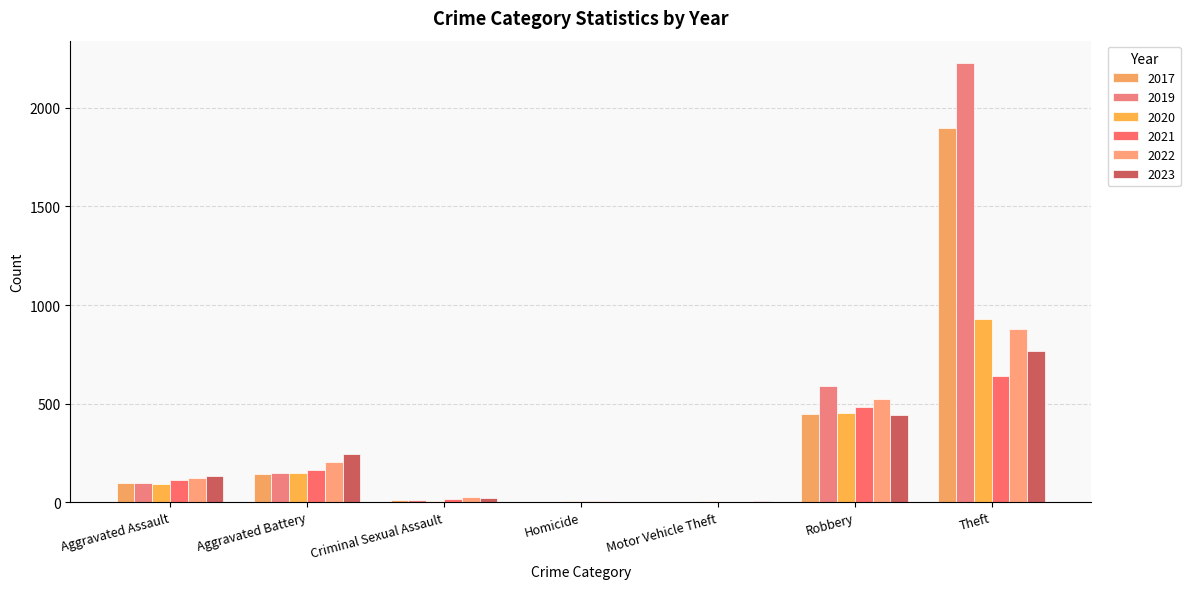

Which series changed the most between Homicide and Motor Vehicle Theft?

2023